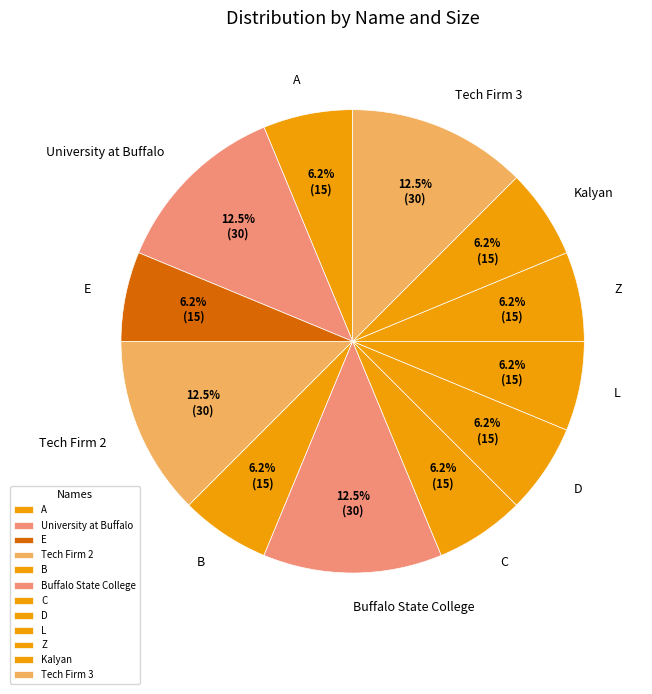

Approximately how many times larger is the value at Z compared to A?

1.0